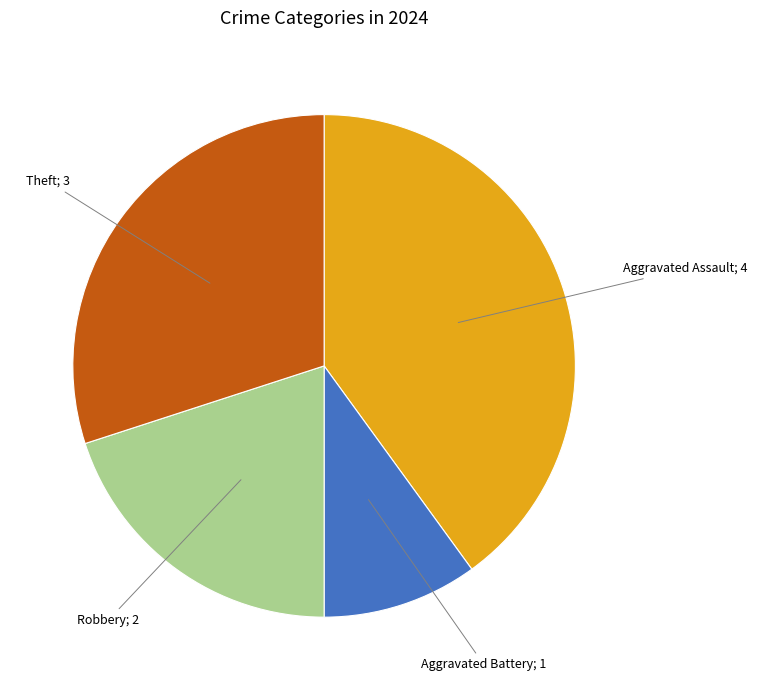

Does any single category account for the majority?

No